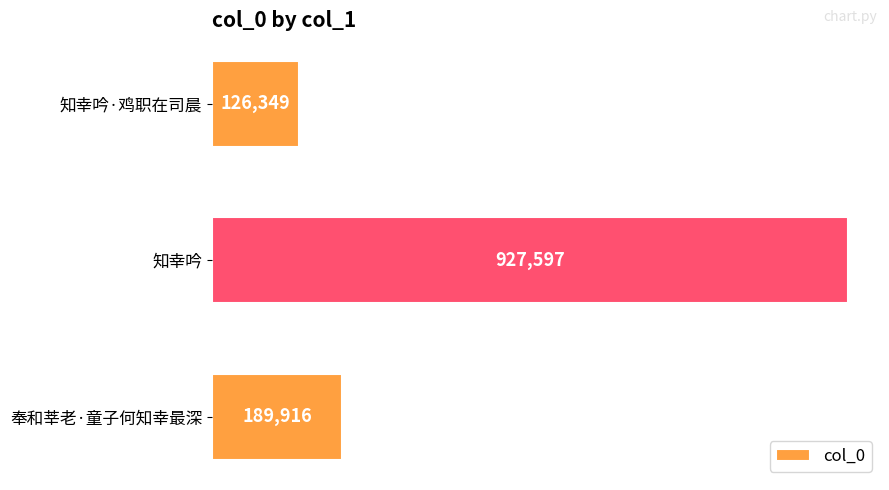

The value at 知幸吟 is 1495934. True or false?

False